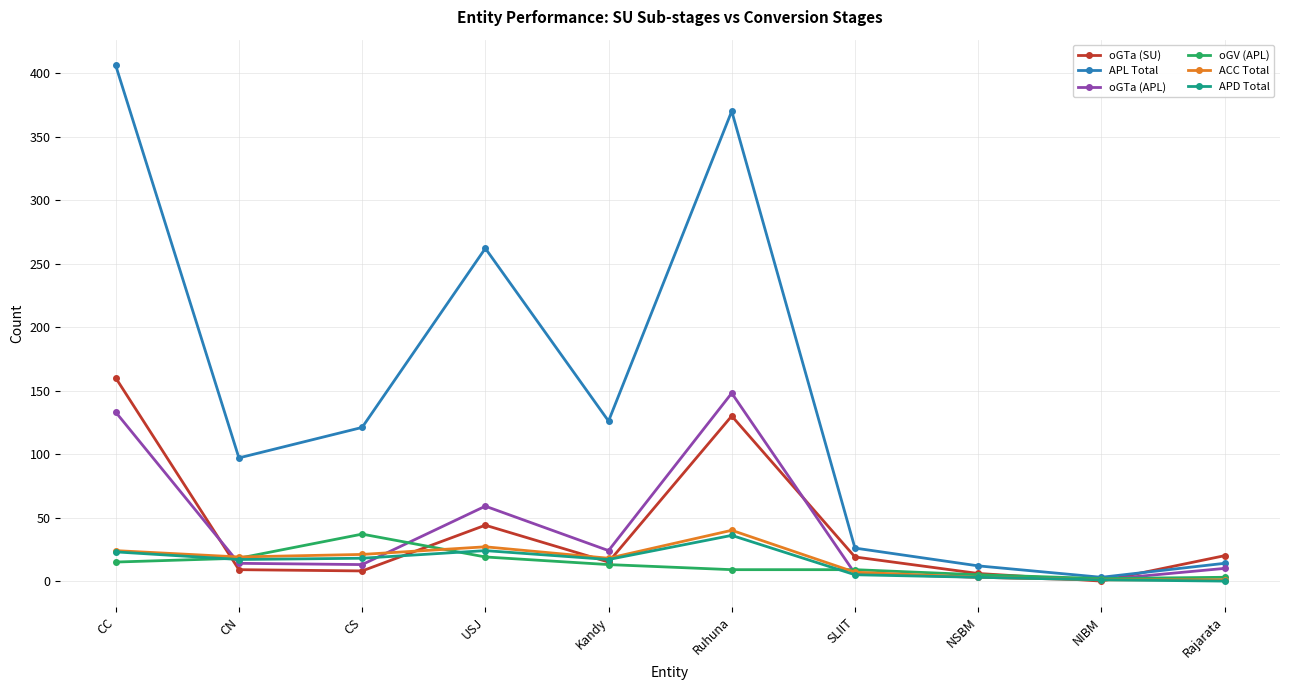

What is the average value of the oGTa (APL) series?

41